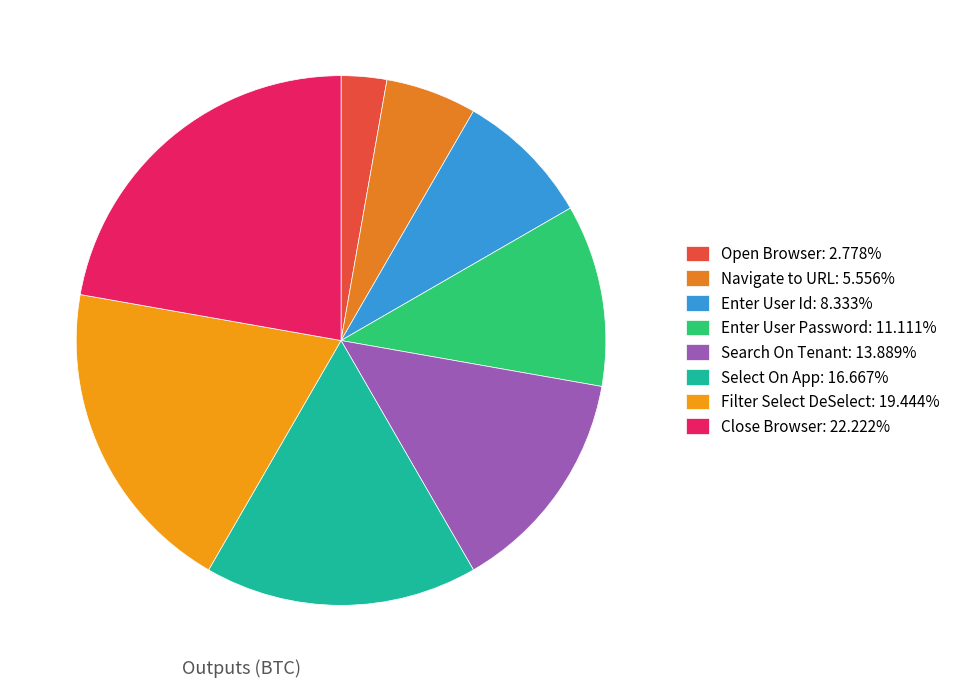

To the nearest percent, what percentage of the pie is Enter User Password?

11%